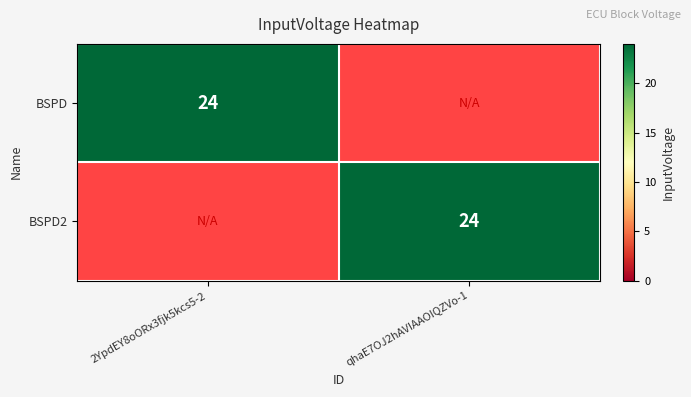

What is the total value across all series at 2YpdEY8oORx3fjk5kcs5-2?

24